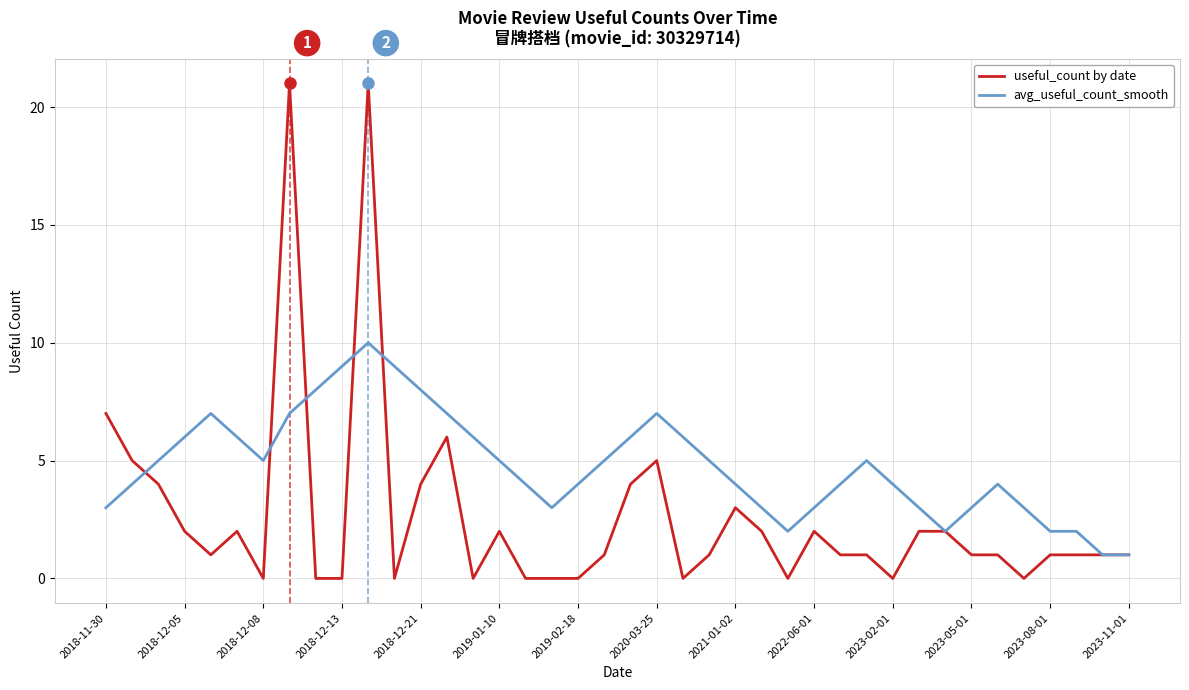

What are all the series names shown in the legend?

useful_count by date, avg_useful_count_smooth